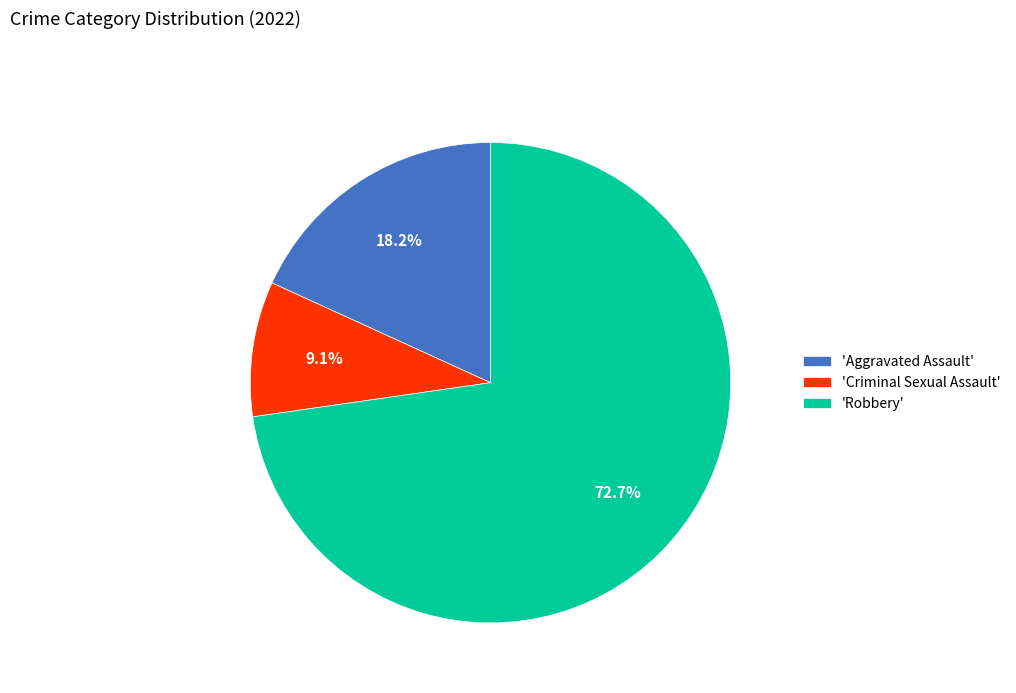

Is there a majority slice in this chart?

Yes